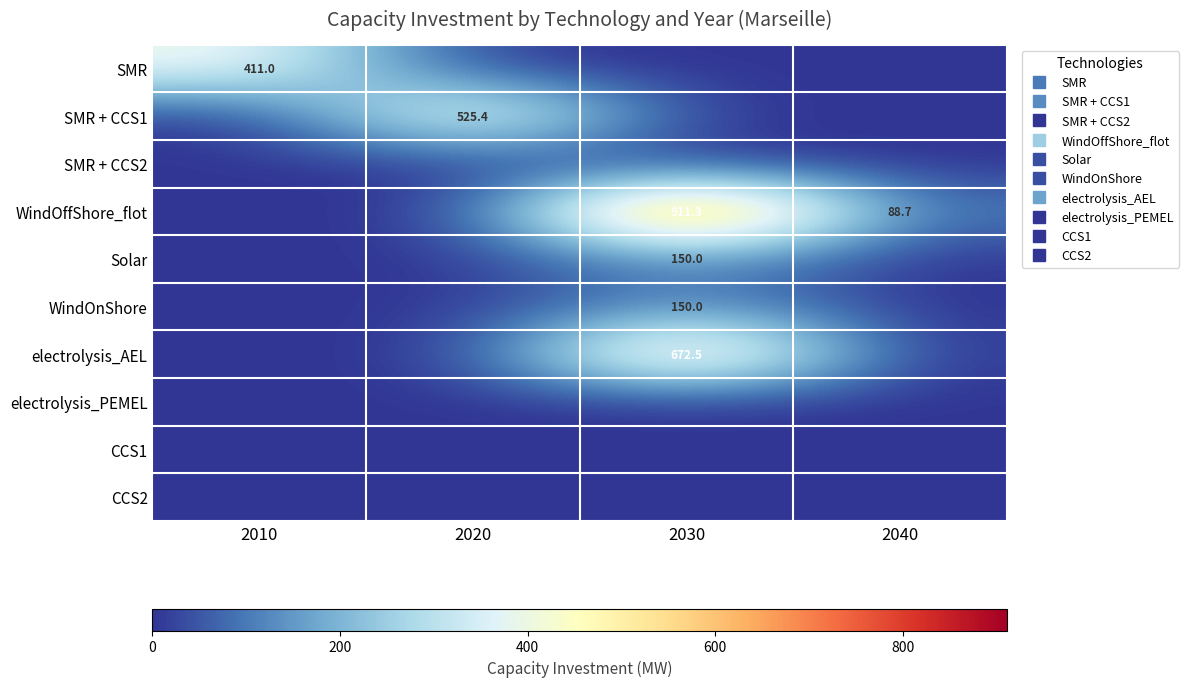

True or false: electrolysis_AEL has a value of 672.5 at 2030.

True